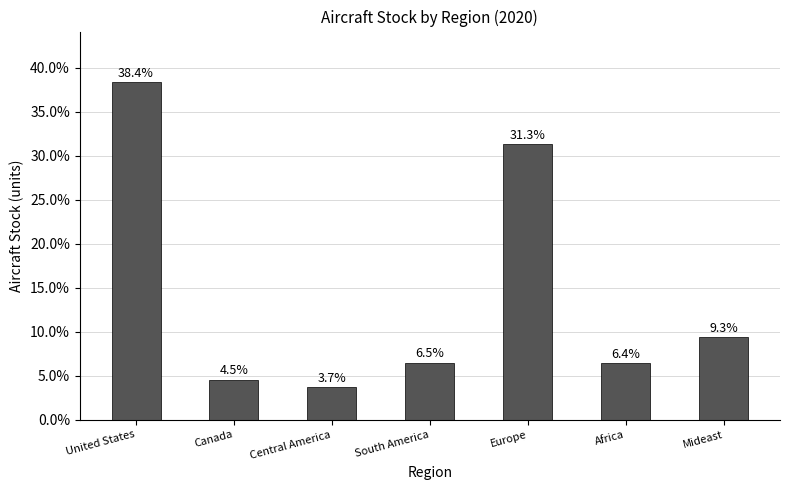

Between Mideast and Central America, which is larger?

Mideast